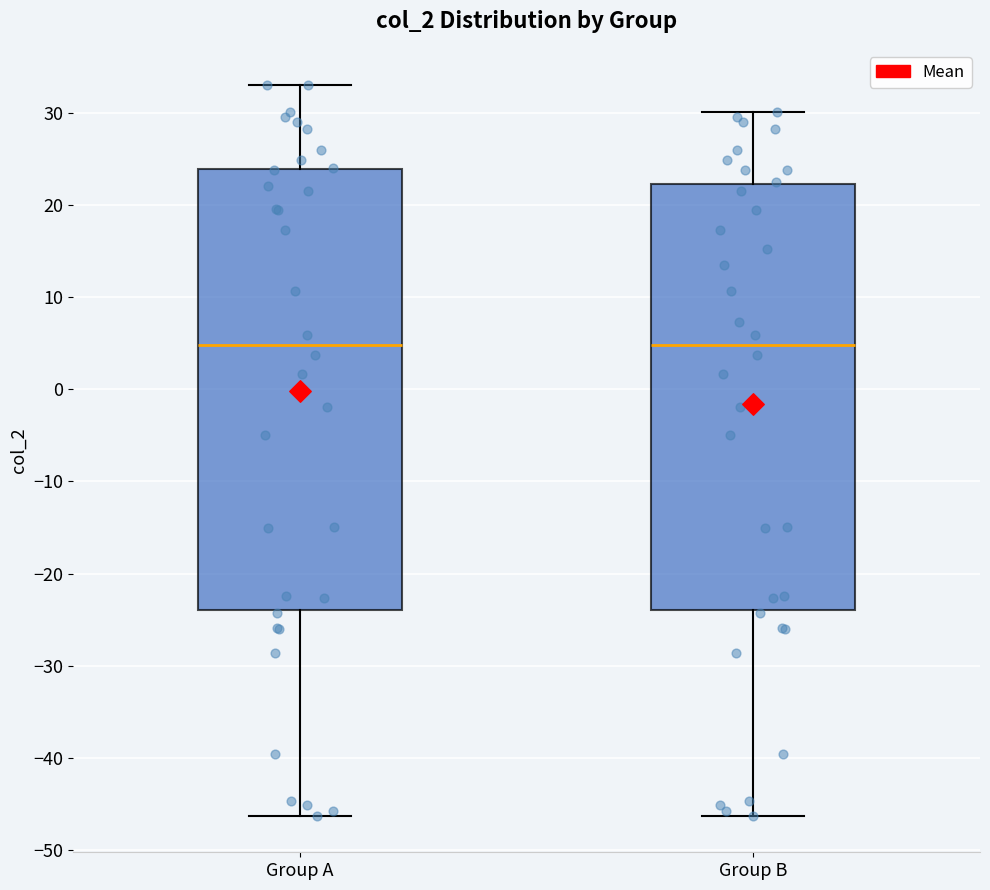

Where is the upper edge of the box for Group B on the y-axis? The values are not printed on the chart, so give them approximately, as read against the axis.

22